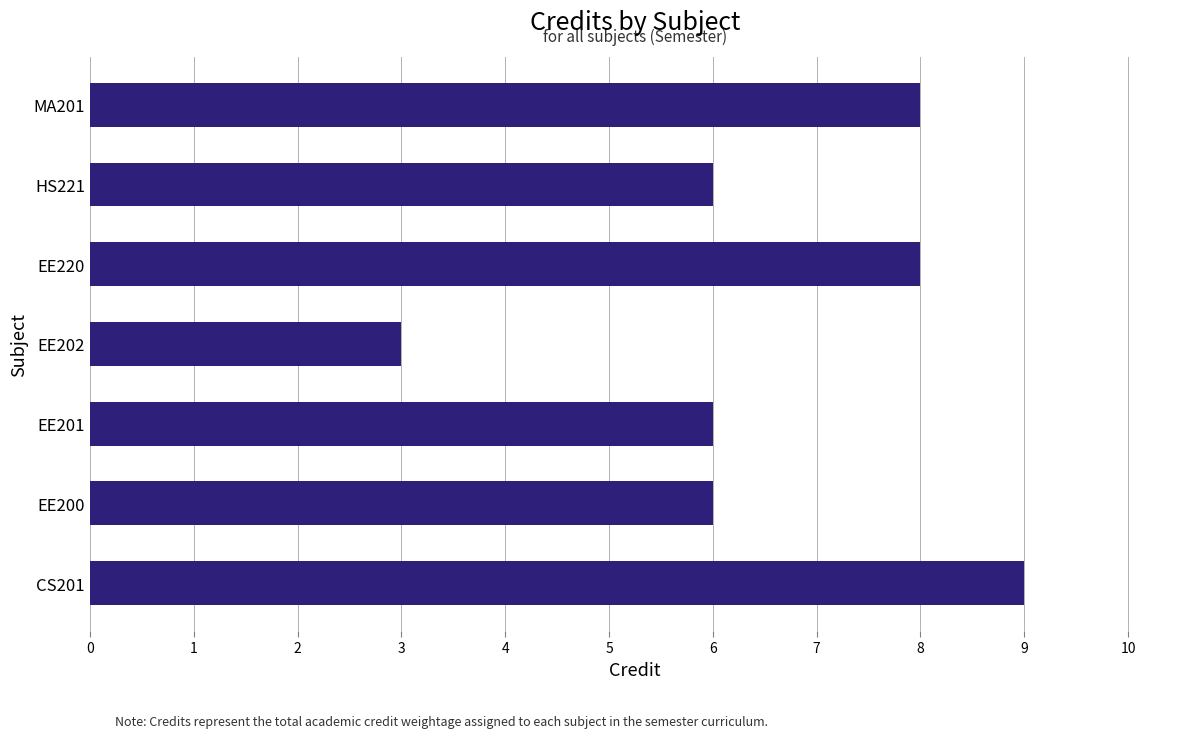

Are the bars grouped side by side (vs. stacked)?

No